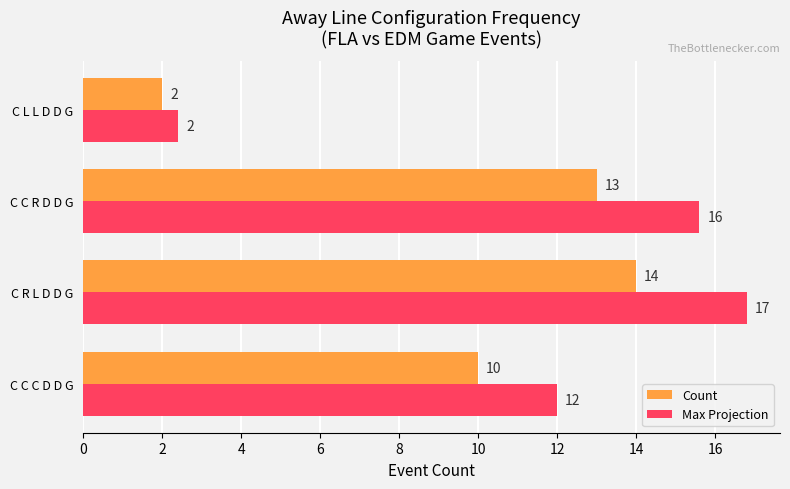

What is the difference between the Count values at C L L D D G and C C R D D G?

11.0